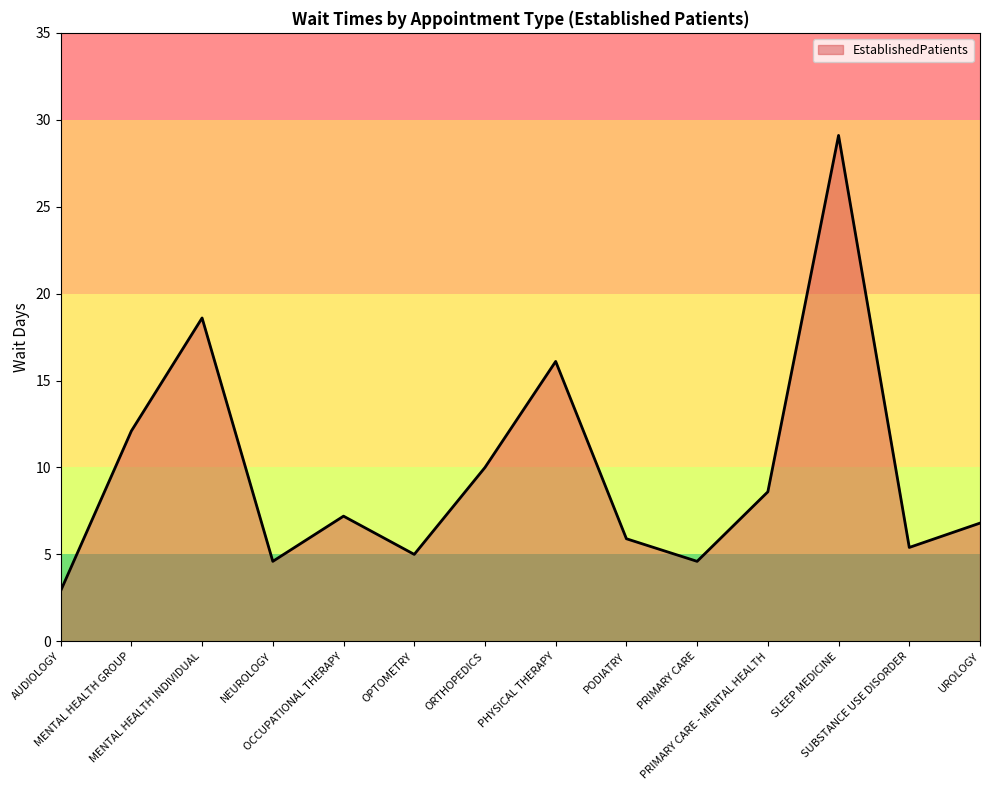

What is the maximum value shown in the chart?

29.1